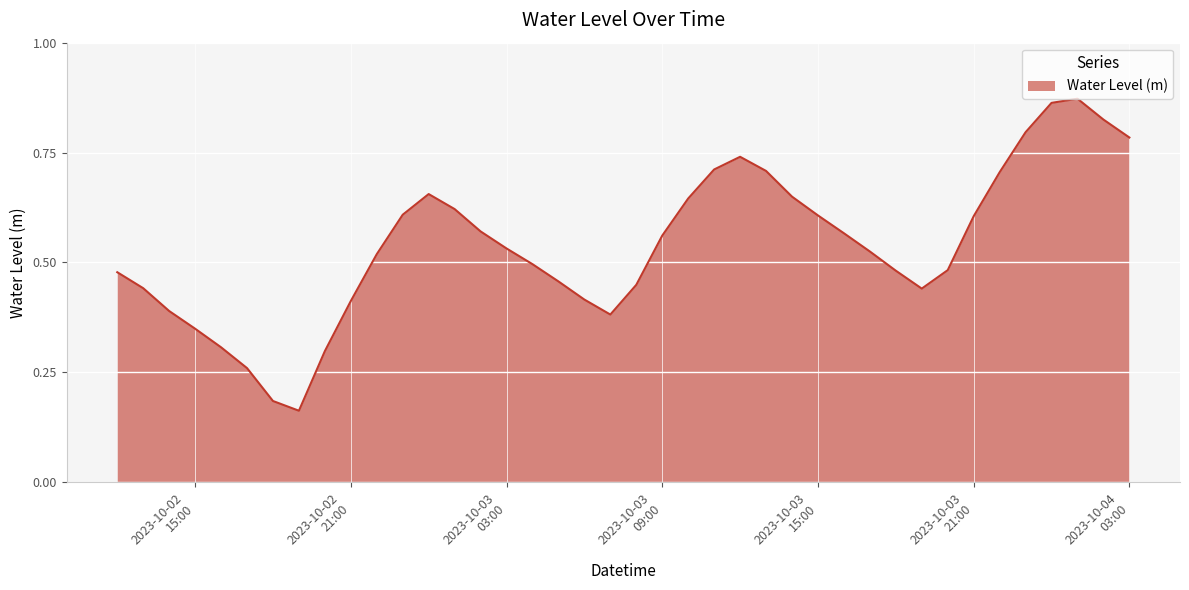

How many lines are shown in the chart?

1